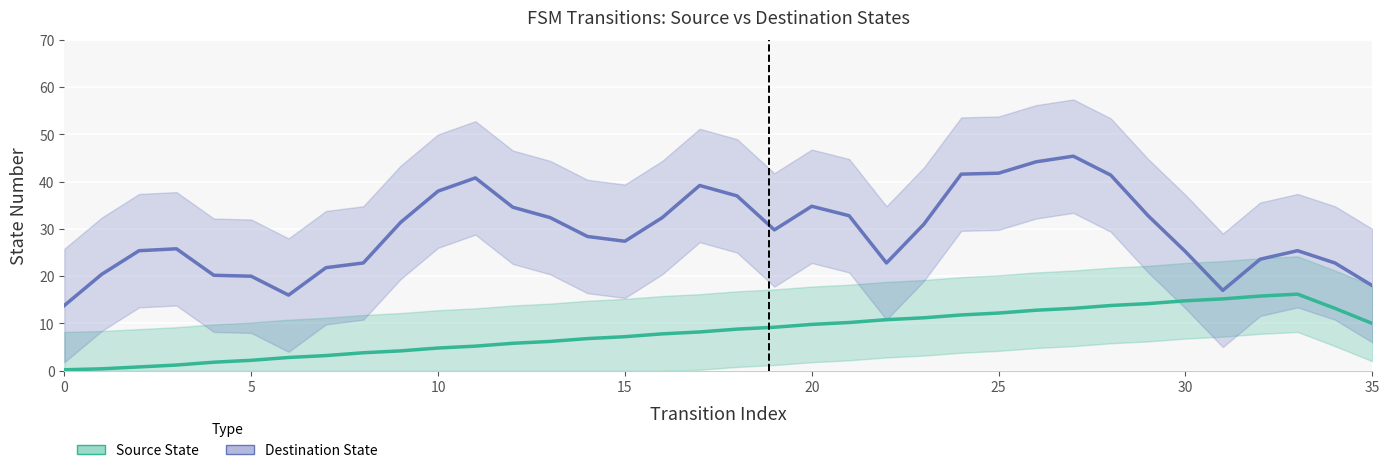

Which category has the highest value across all series?

27